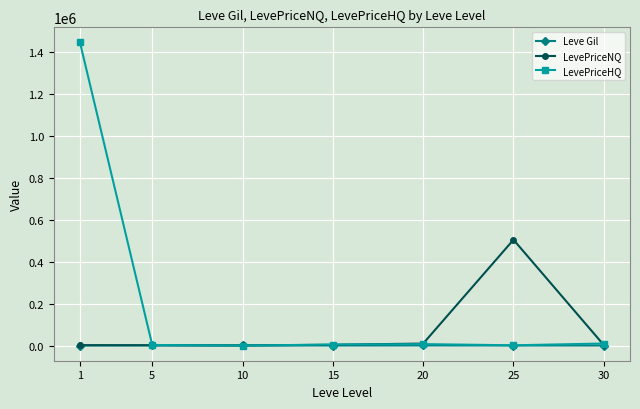

The Leve Gil series shows 163.5 at 1. True or false?

True